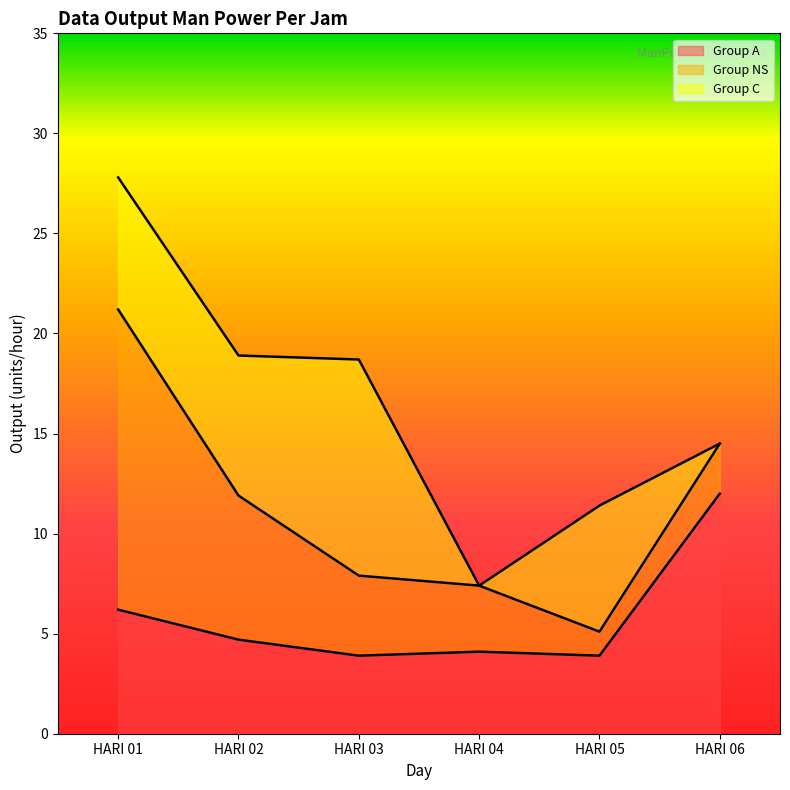

What are all the series names shown in the legend?

Group A, Group NS, Group C